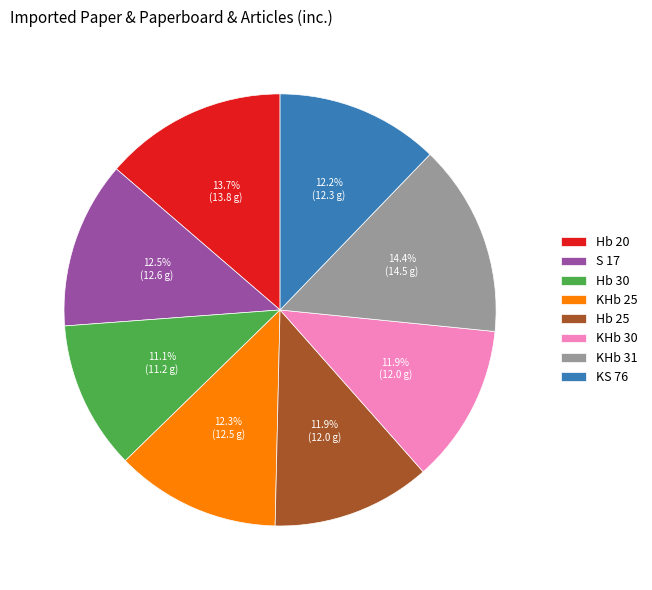

Between Hb 25 and S 17, which is larger?

S 17